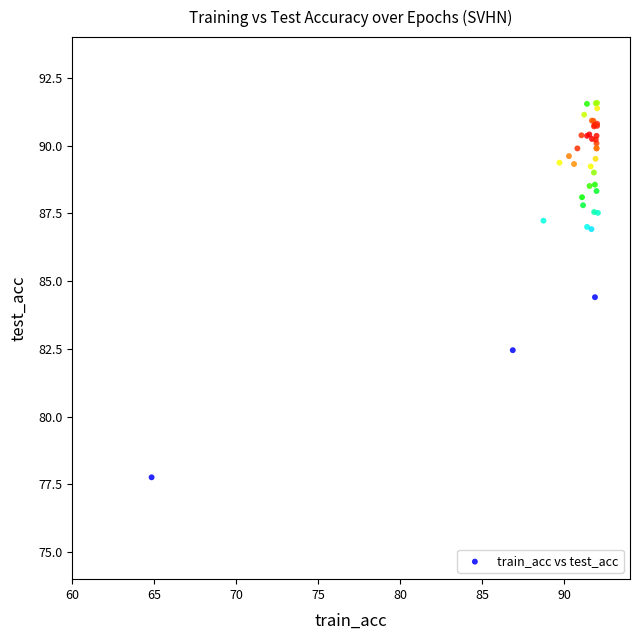

What Y value in the scatter plot is closest to 84?

84.4